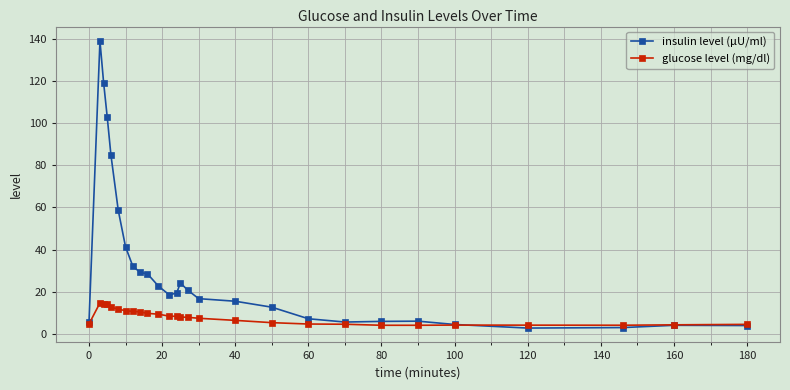

True or false: insulin level (μU/ml) and glucose level (mg/dl) cross at least once.

True